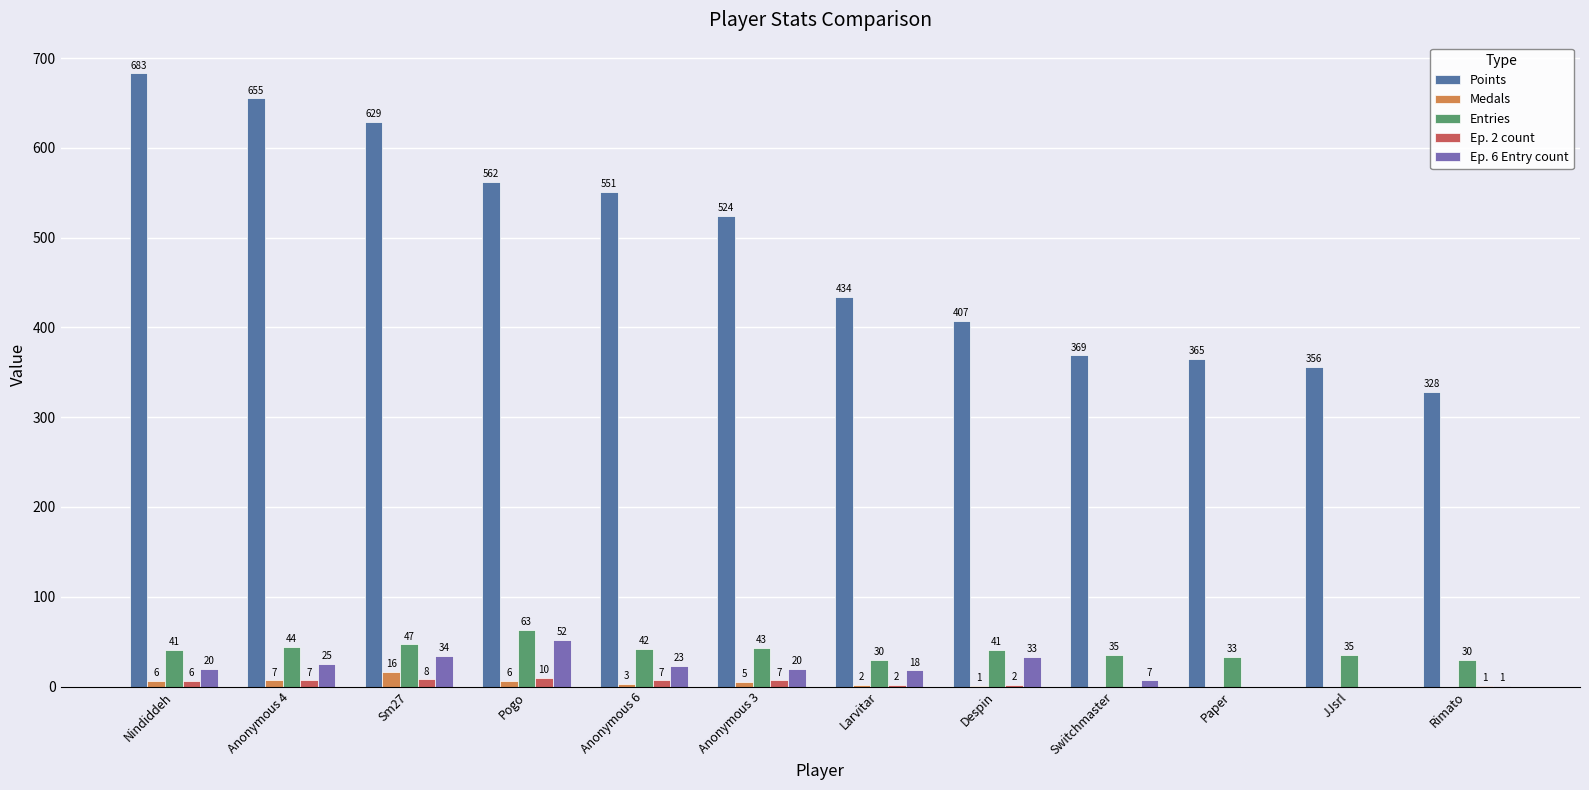

Between Larvitar and Rimato, which series saw the biggest shift?

Points